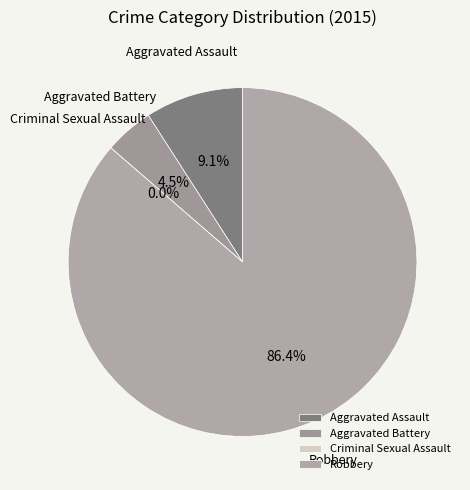

The Robbery slice represents 86% of the pie. True or false?

True